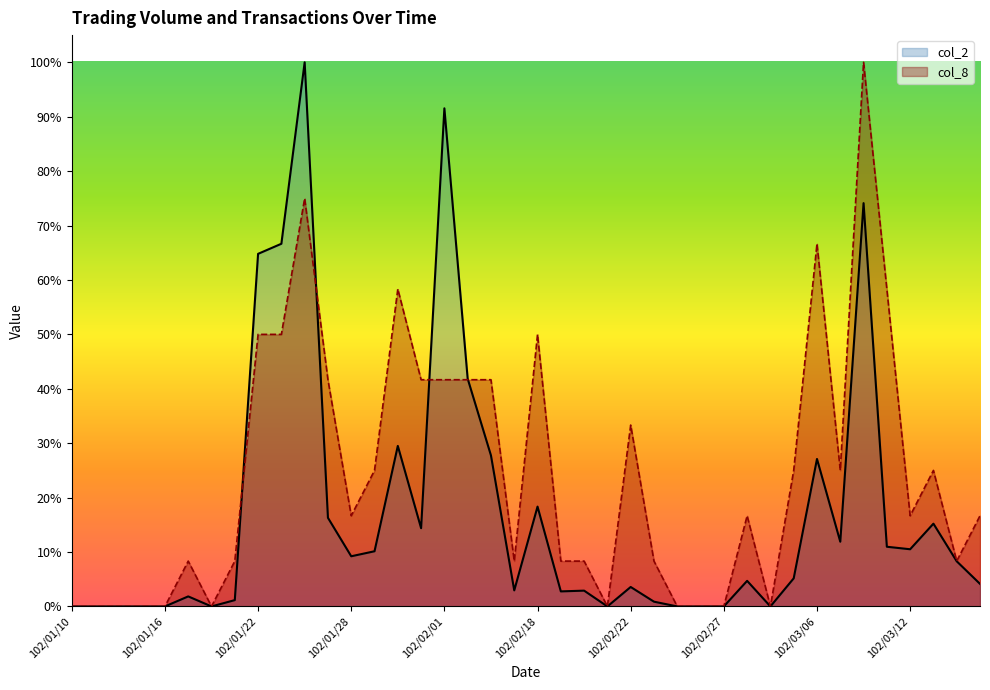

Rank the series by their maximum value, from highest to lowest.

col_2, col_8